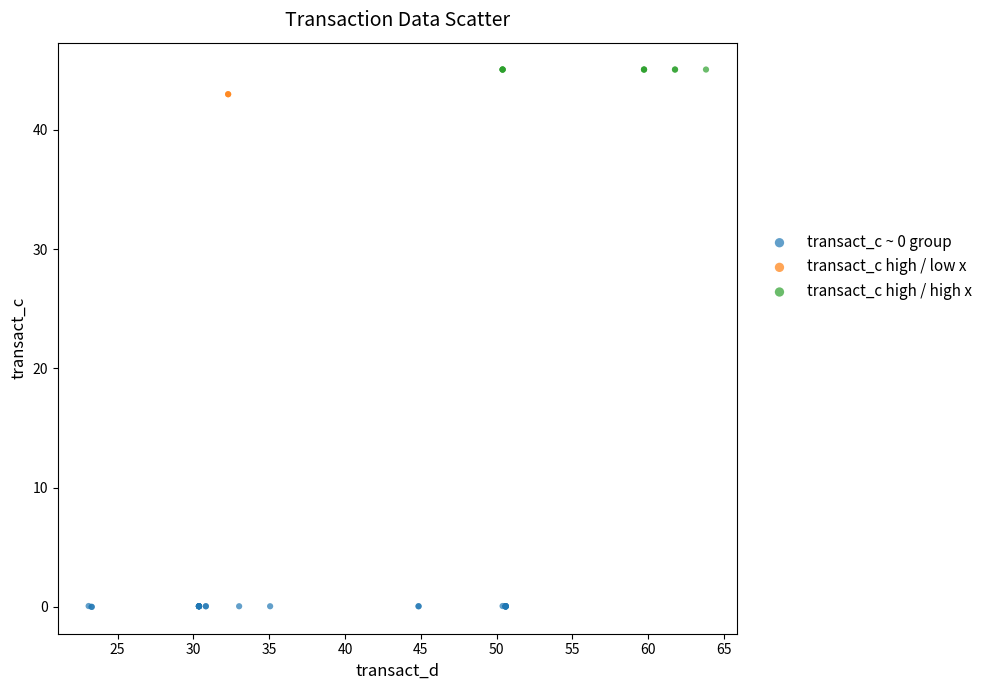

Which series contains the highest Y value?

transact_c high / high x